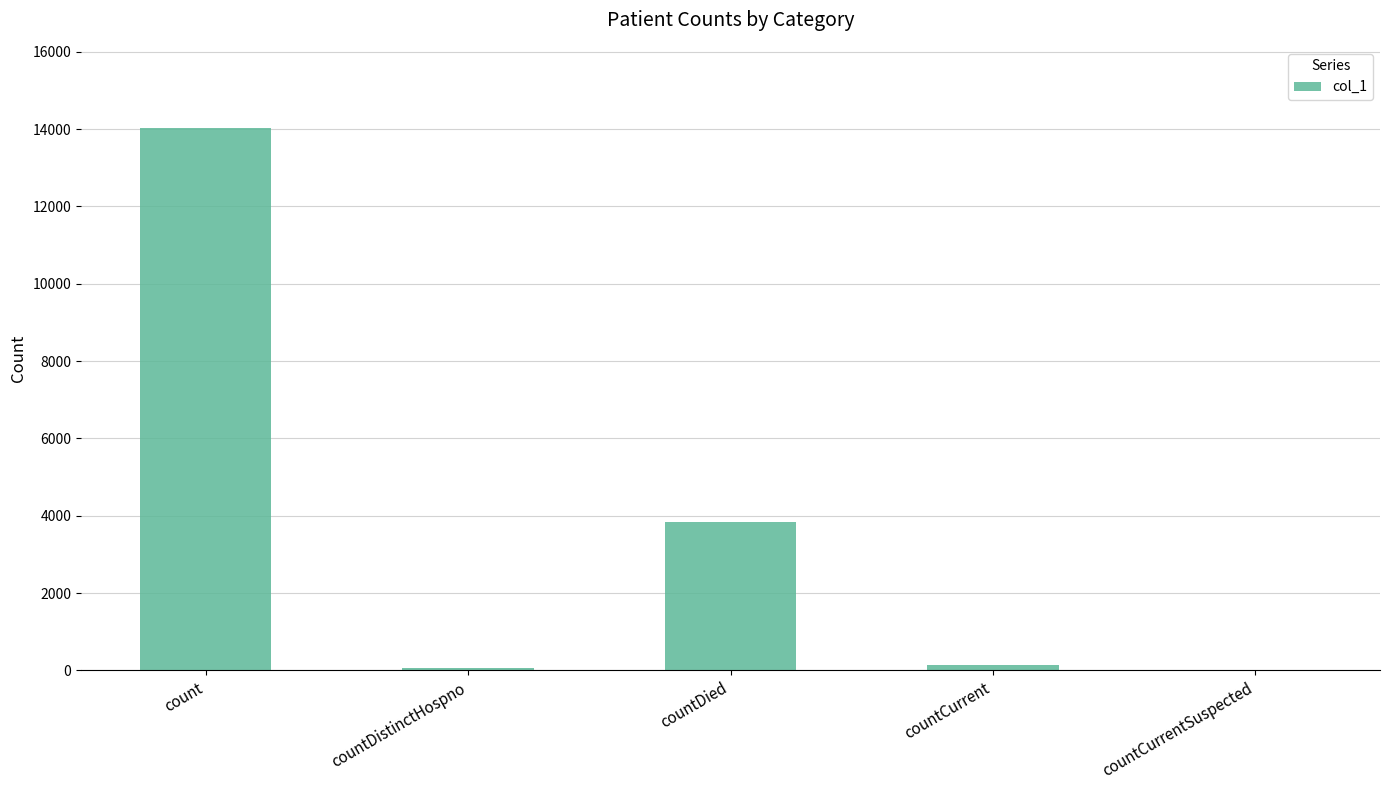

True or false: the data shows 3842 at countDied.

True